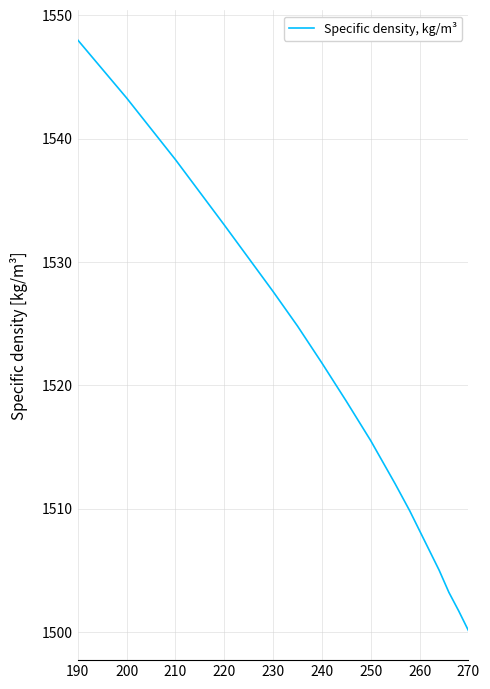

What is the difference between the maximum and minimum values?

47.9